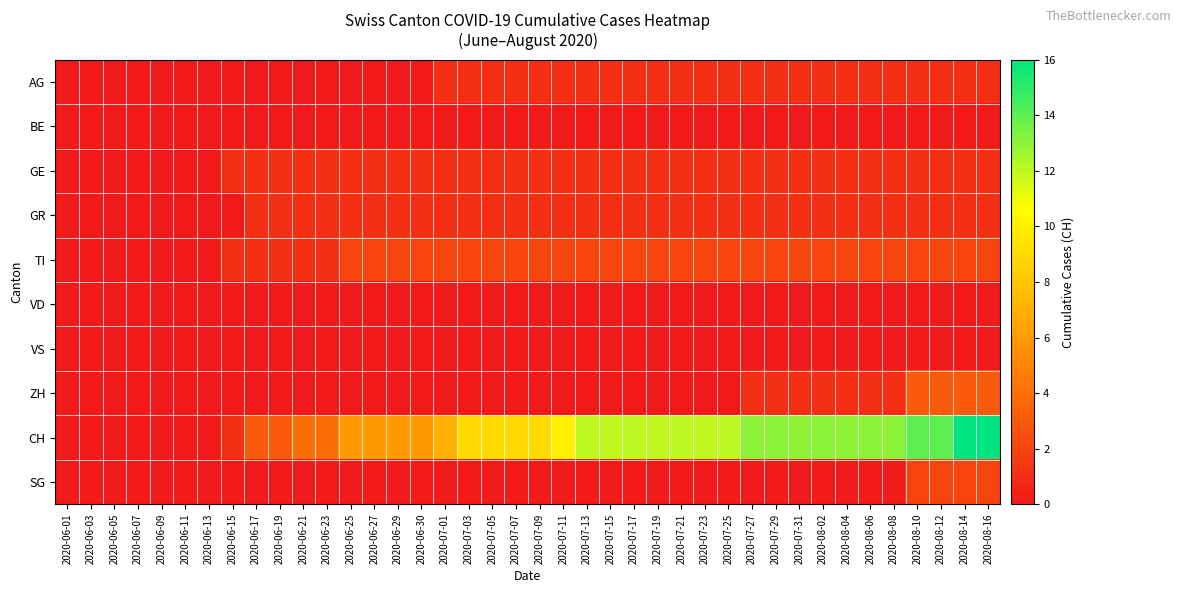

Which series has the largest total across all categories?

CH